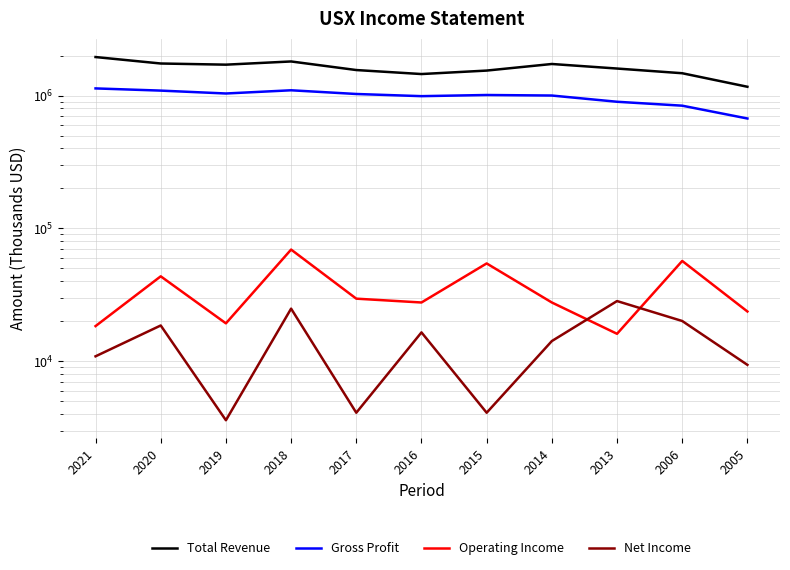

What is the value of the Operating Income point at the 10th from the left?

56900